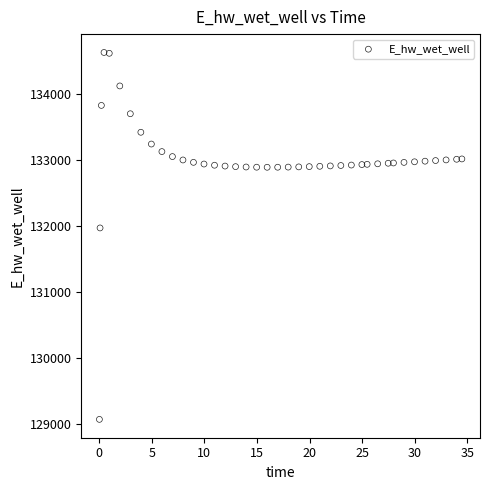

What Y value in the scatter plot is closest to 131849?

131970.0